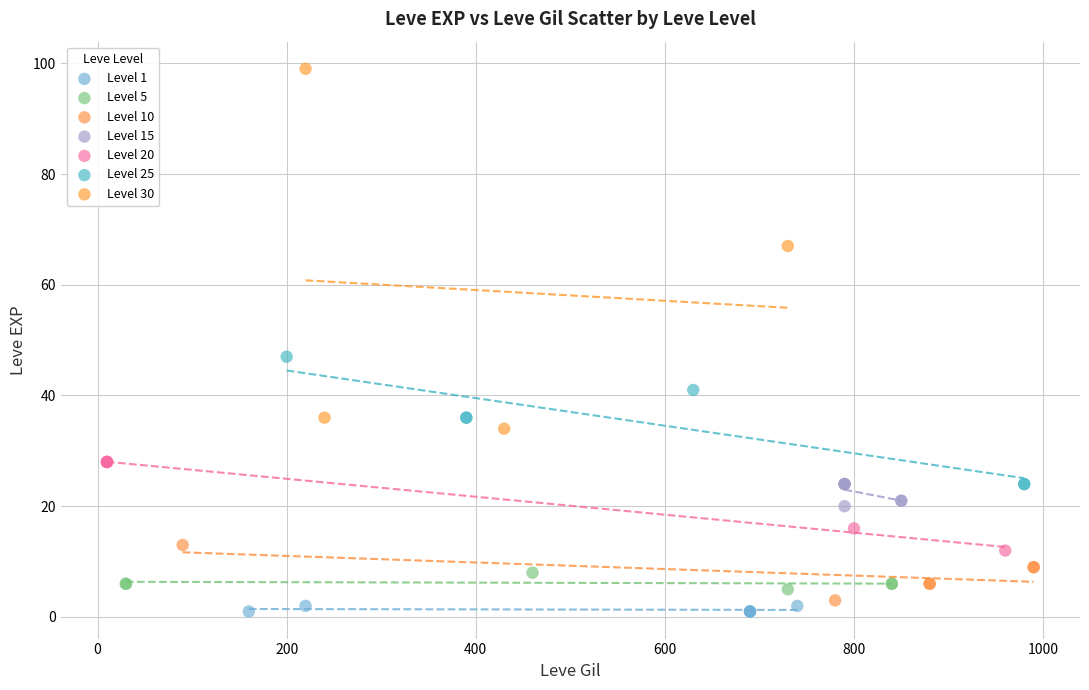

Which series has the widest spread of Y values?

Level 30